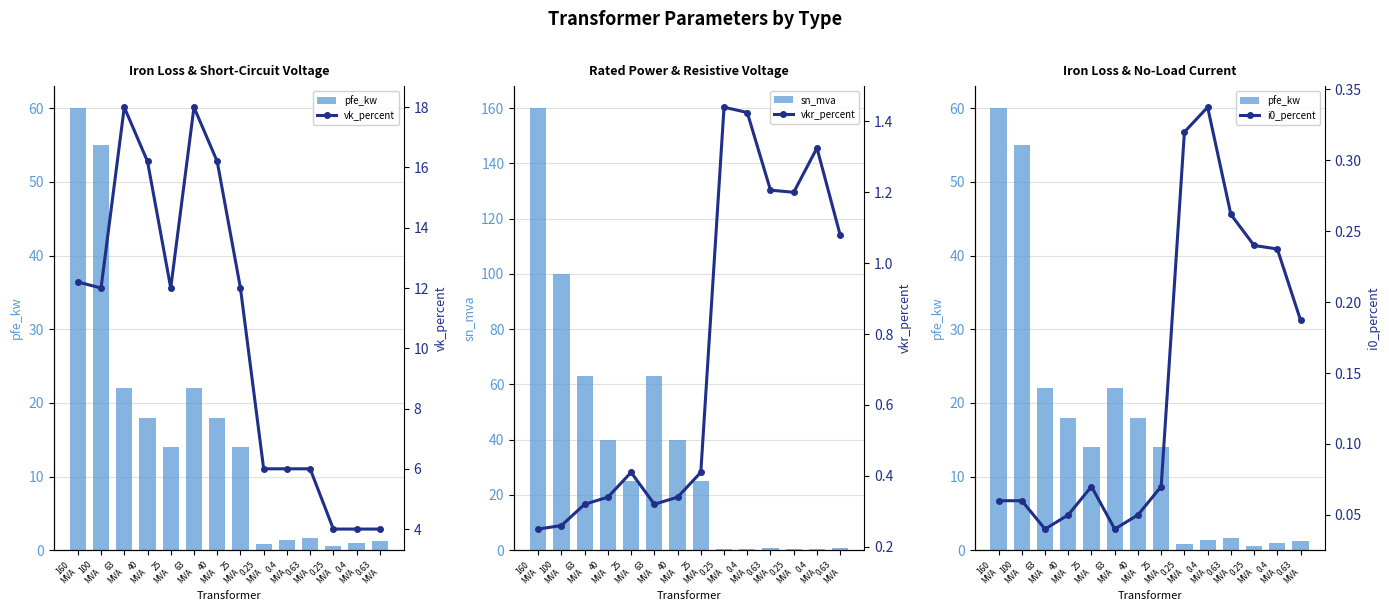

At how many categories does at least one series exceed 116?

1